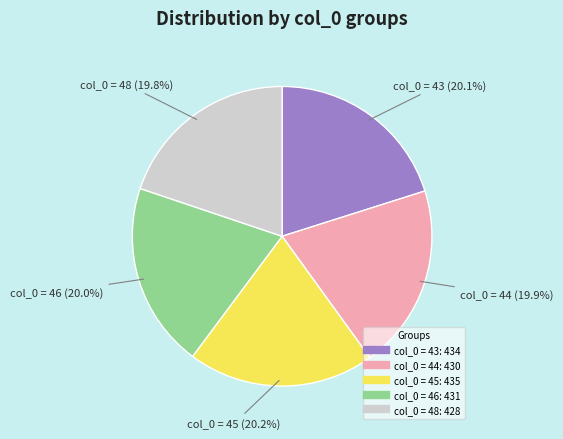

Does any single category account for the majority?

No